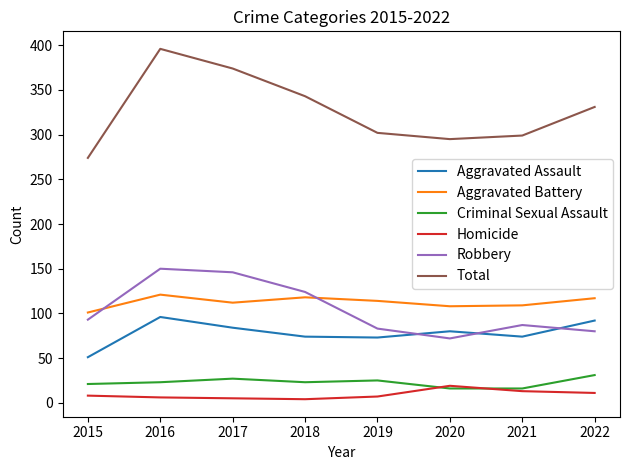

In Aggravated Battery, how many points are lower than both neighbors (excluding endpoints)?

2